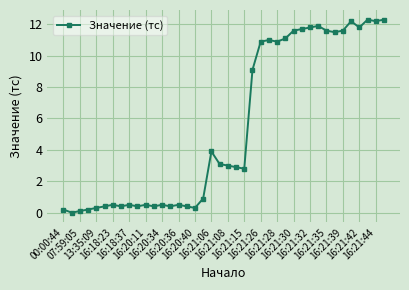

What is the value of the 16th point from the left?

0.4